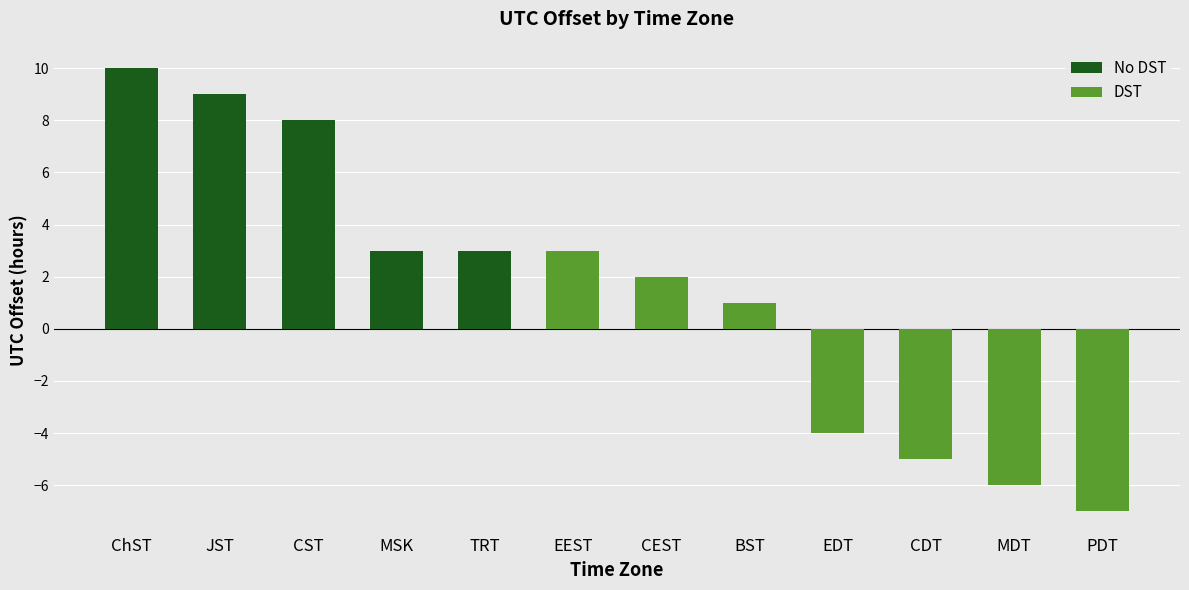

Reading left to right, list all the values displayed in this chart.

10	9	8	3	3	3	2	1	-4	-5	-6	-7